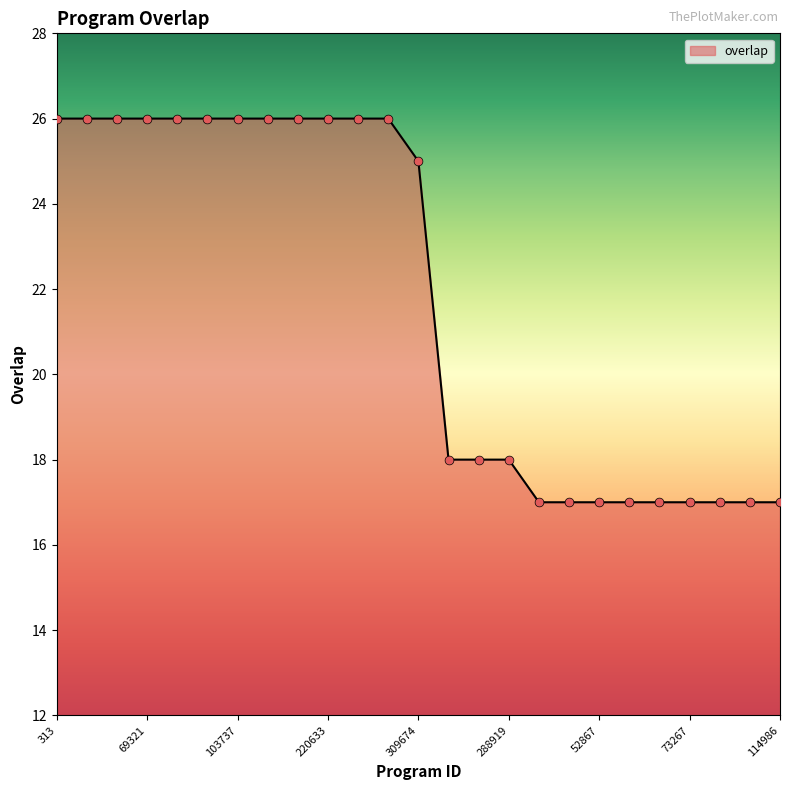

What is the difference between the maximum and minimum values?

9